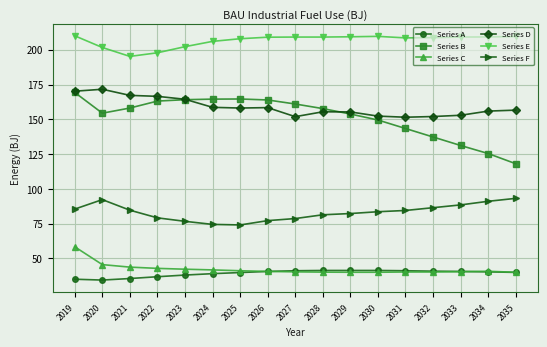

The Series D series shows 298.6 at 2021. True or false?

False